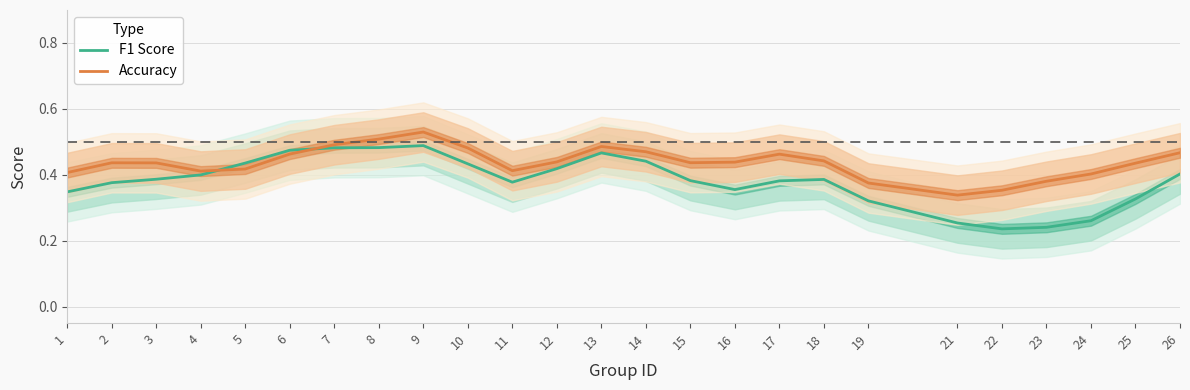

Is the value of F1 Score at 26 greater than the value of Accuracy at 5?

No